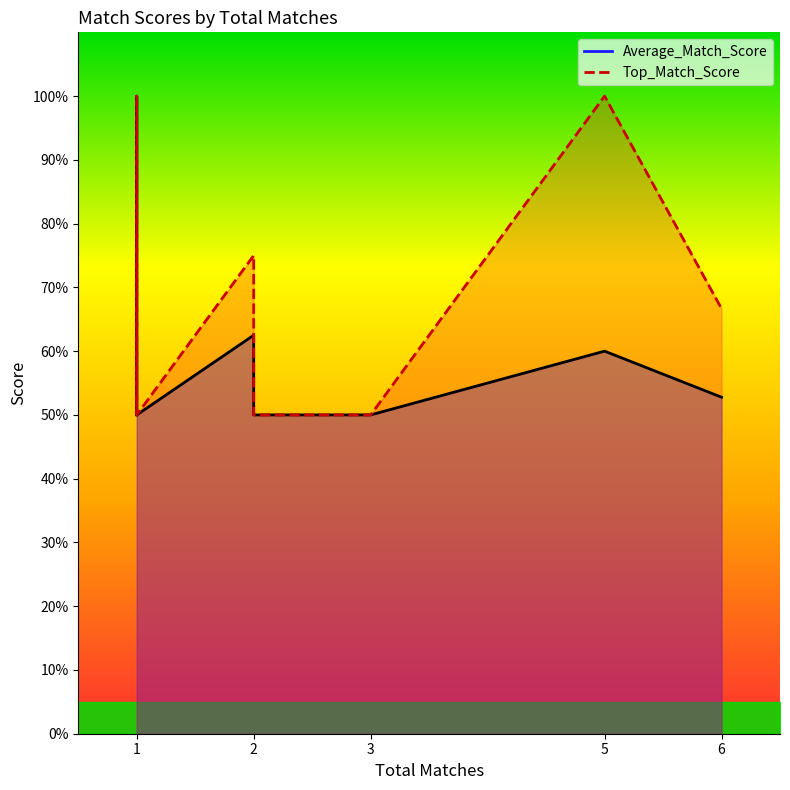

What is the total value across all series at 1?

100.0